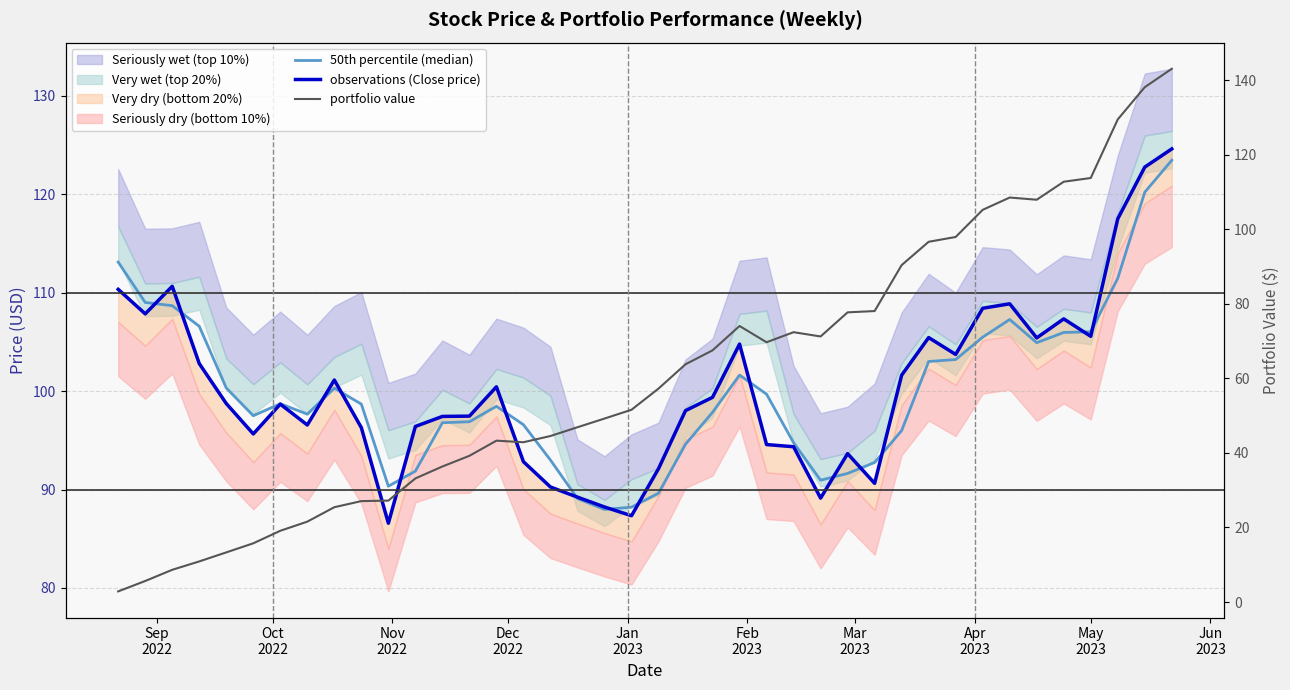

Reading left to right, what are all the values shown in this chart?

50th percentile (median): 113.1	109.0	108.7	106.6	100.3	97.5	98.7	97.7	100.3	98.7	90.3	91.9	96.8	96.9	98.5	96.6	93.0	89.1	88.0	88.2	89.6	94.6	97.8	101.6	99.7	94.8	91.0	91.6	92.8	96.0	103.0	103.2	105.5	107.3	104.9	106.0	106.0	111.5	120.2	123.5
observations (Close price): 110.3	107.8	110.7	102.8	98.7	95.7	98.7	96.6	101.1	96.3	86.6	96.4	97.4	97.5	100.4	92.8	90.3	89.2	88.2	87.3	92.1	98.0	99.4	104.8	94.6	94.3	89.1	93.7	90.6	101.6	105.4	103.7	108.4	108.9	105.4	107.3	105.6	117.5	122.8	124.6
portfolio value: 2.9	5.7	8.7	10.9	13.3	15.8	19.1	21.6	25.4	27.1	27.2	33.2	36.4	39.2	43.3	42.9	44.5	46.9	49.2	51.6	57.3	63.8	67.5	74.0	69.7	72.4	71.2	77.7	78.1	90.4	96.6	97.9	105.2	108.5	107.9	112.8	113.8	129.5	138.1	143.1